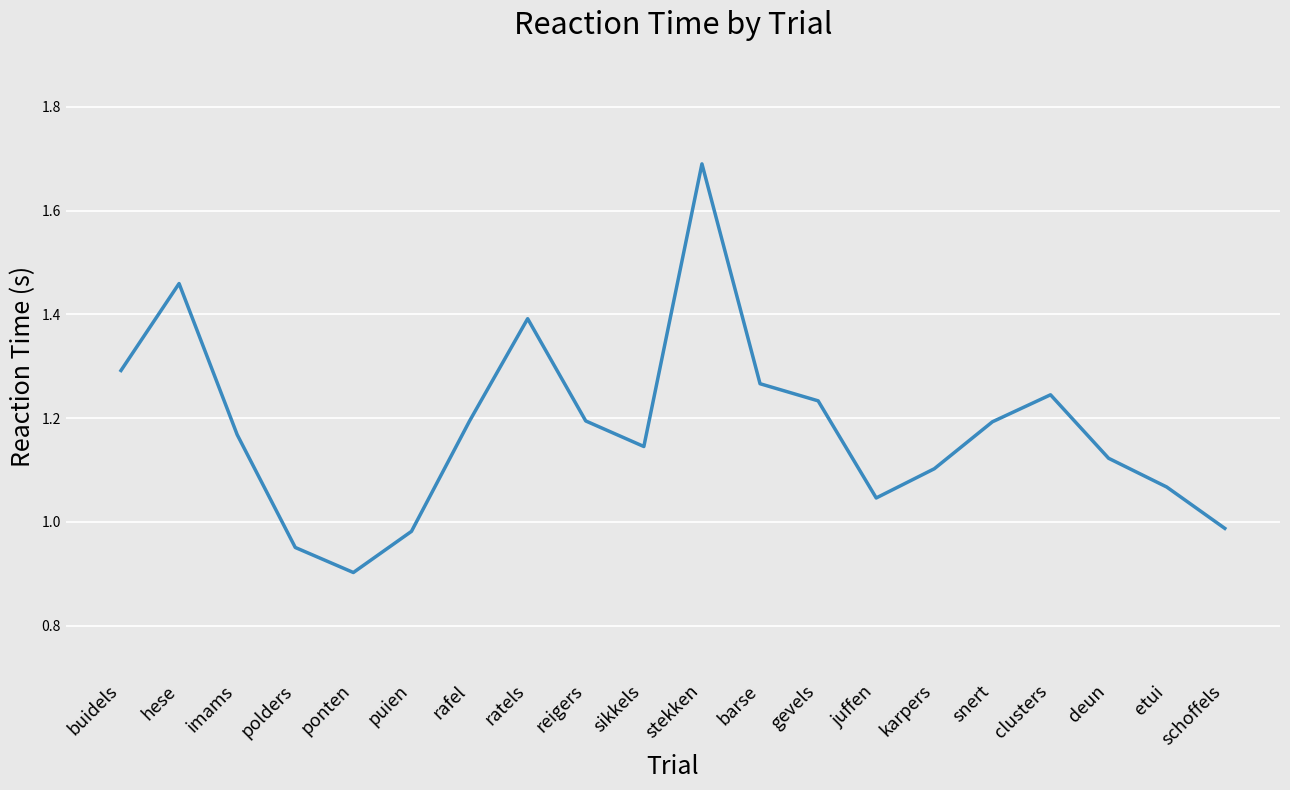

The value at gevels is 1.9. True or false?

False